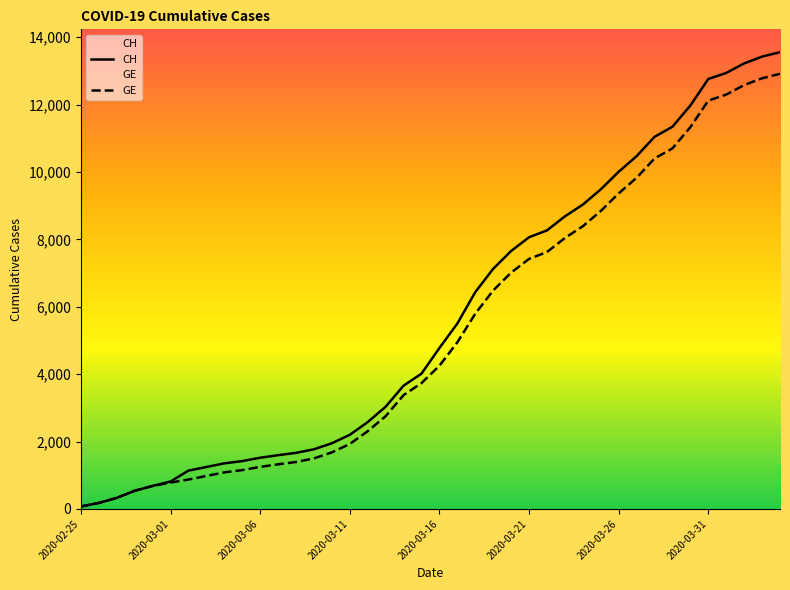

What is the highest value of the CH series?

13553